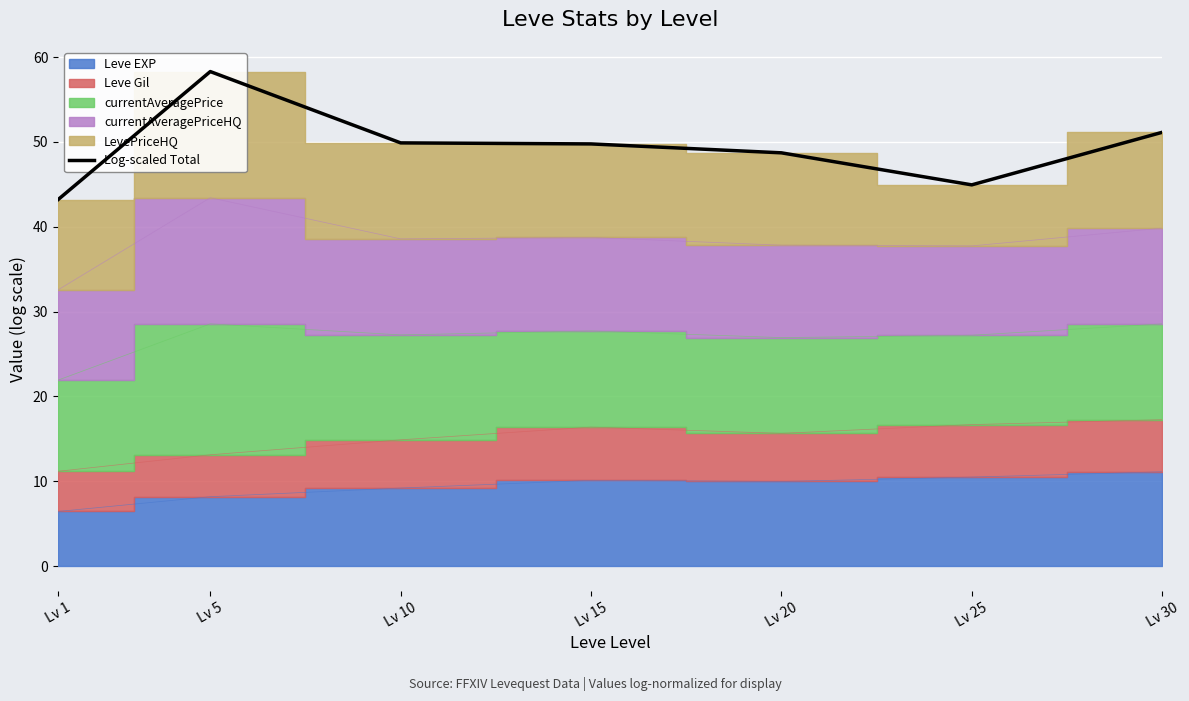

True or false: the data shows 49.9 at Lv 10.

True